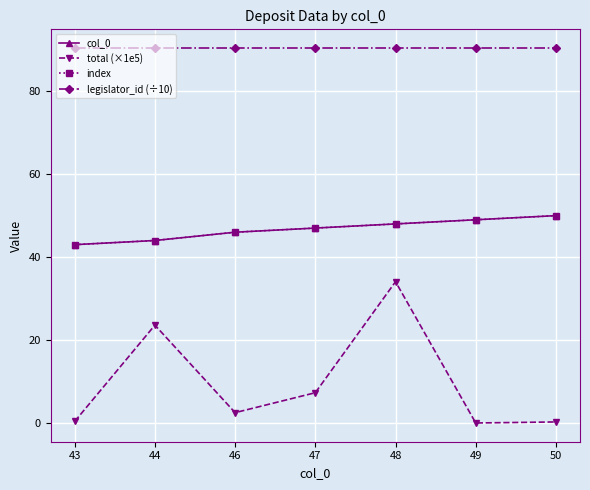

What is the total value across all series at 44?

202.0